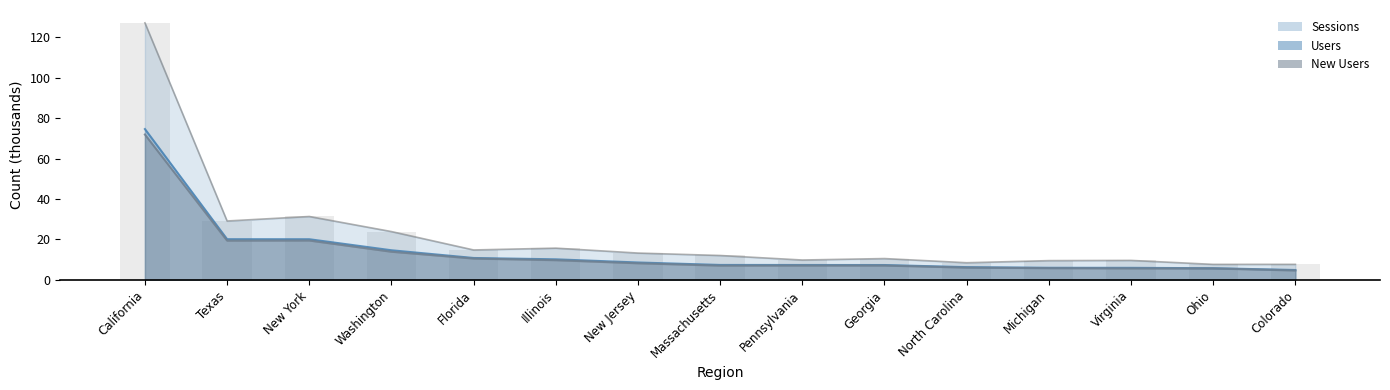

What is the maximum value shown in the chart?

127.2